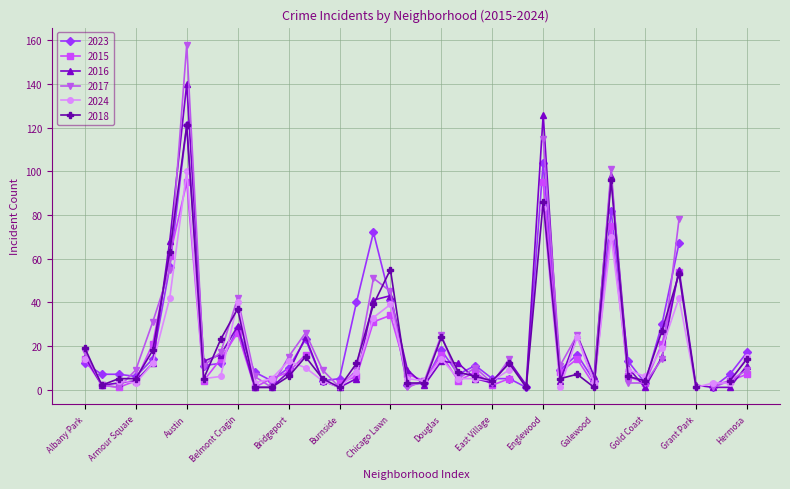

What is the sum of the 2024 values at Calumet Heights and Bridgeport?

21